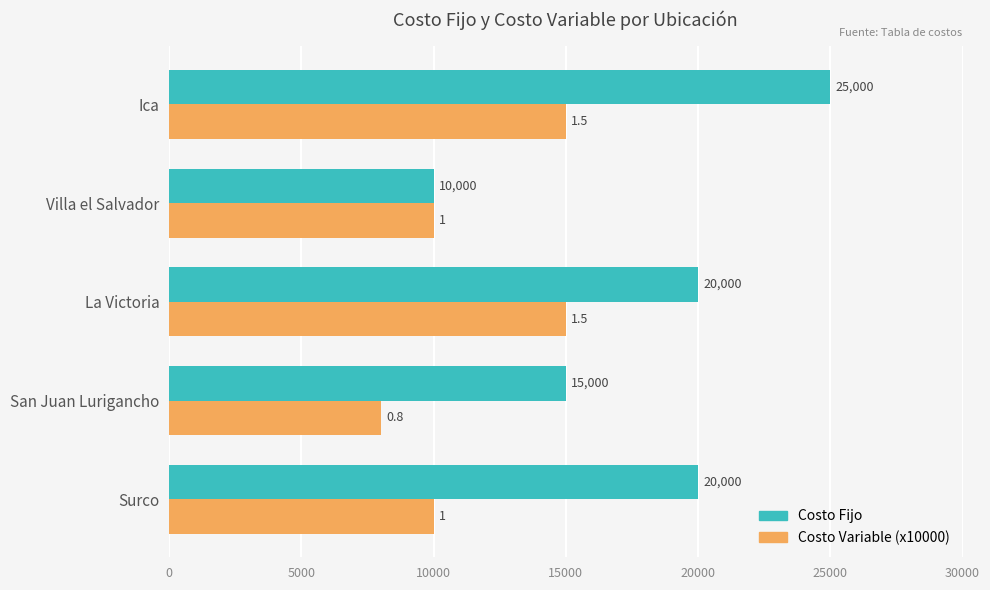

What are all the series names shown in the legend?

Costo Fijo, Costo Variable (x10000)